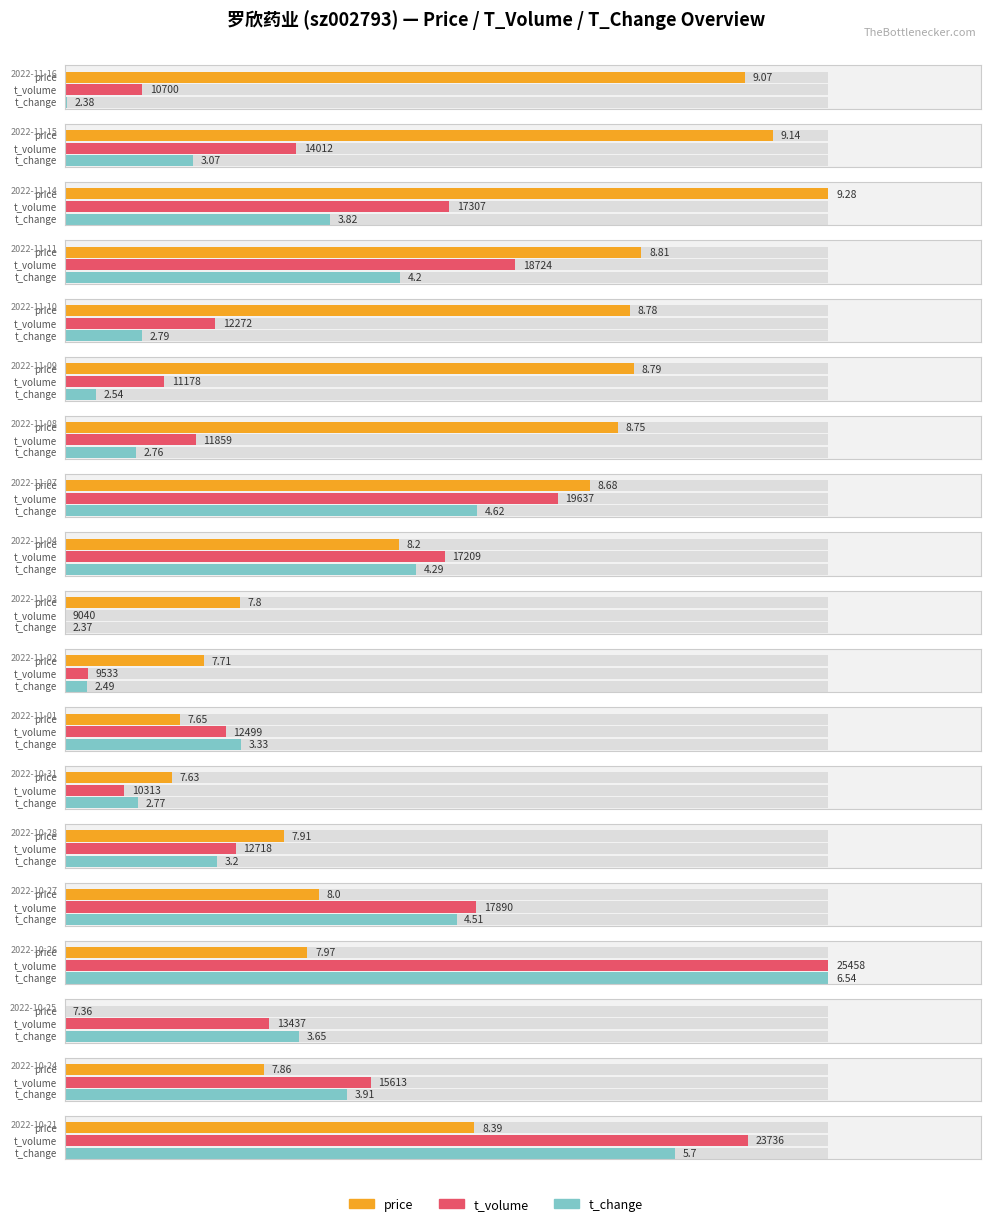

Which series has the largest total across all categories?

t_volume